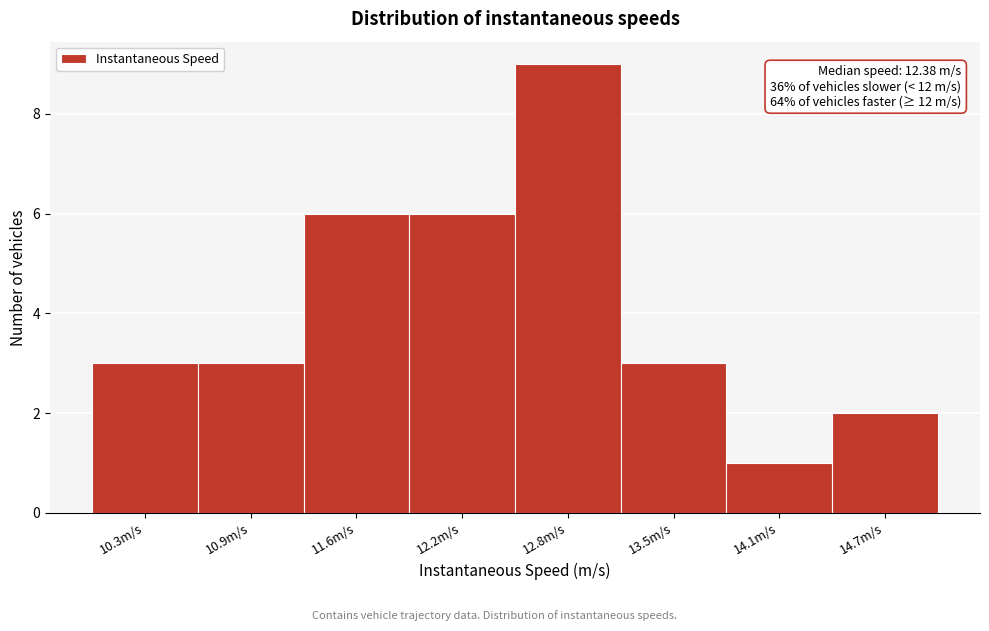

Over which range of the x-axis is the bar tallest?

12.5 to 13.1